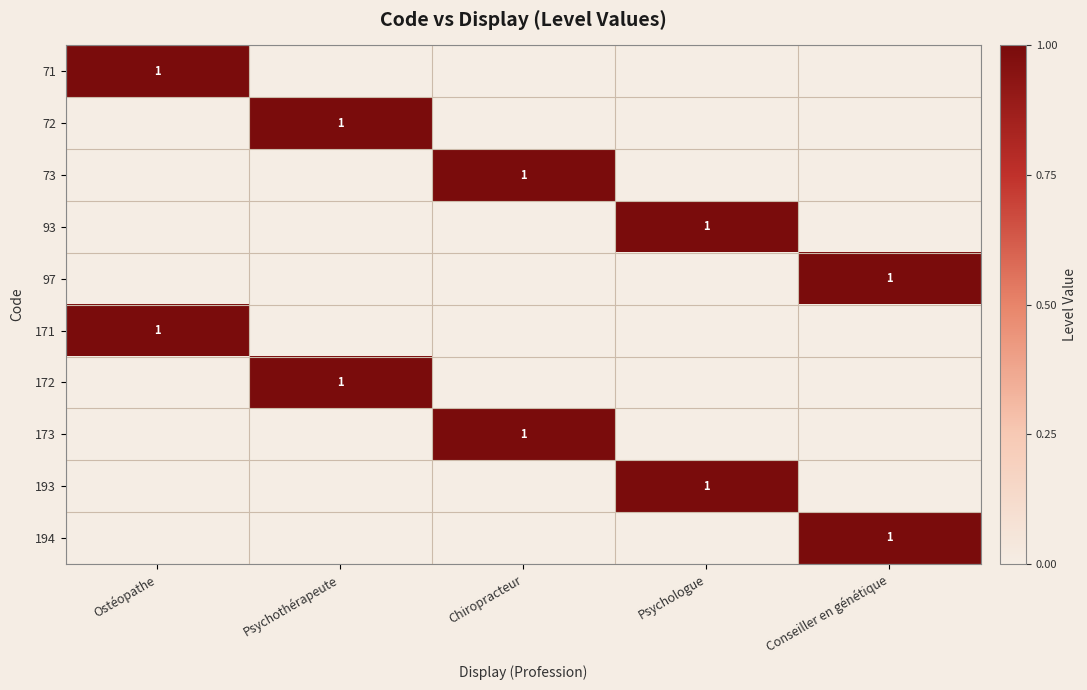

At how many categories does at least one series exceed 0?

5